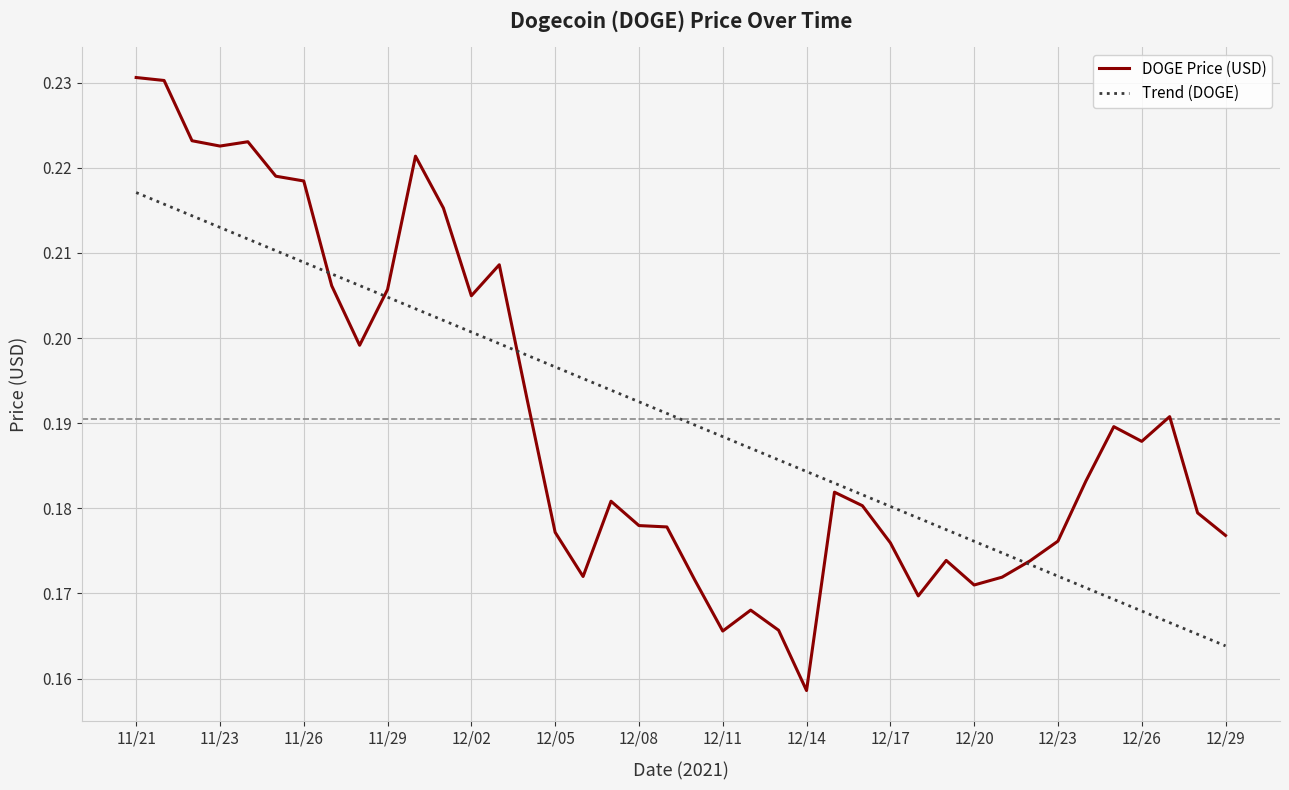

Which series has the largest range (max minus min)?

DOGE Price (USD)